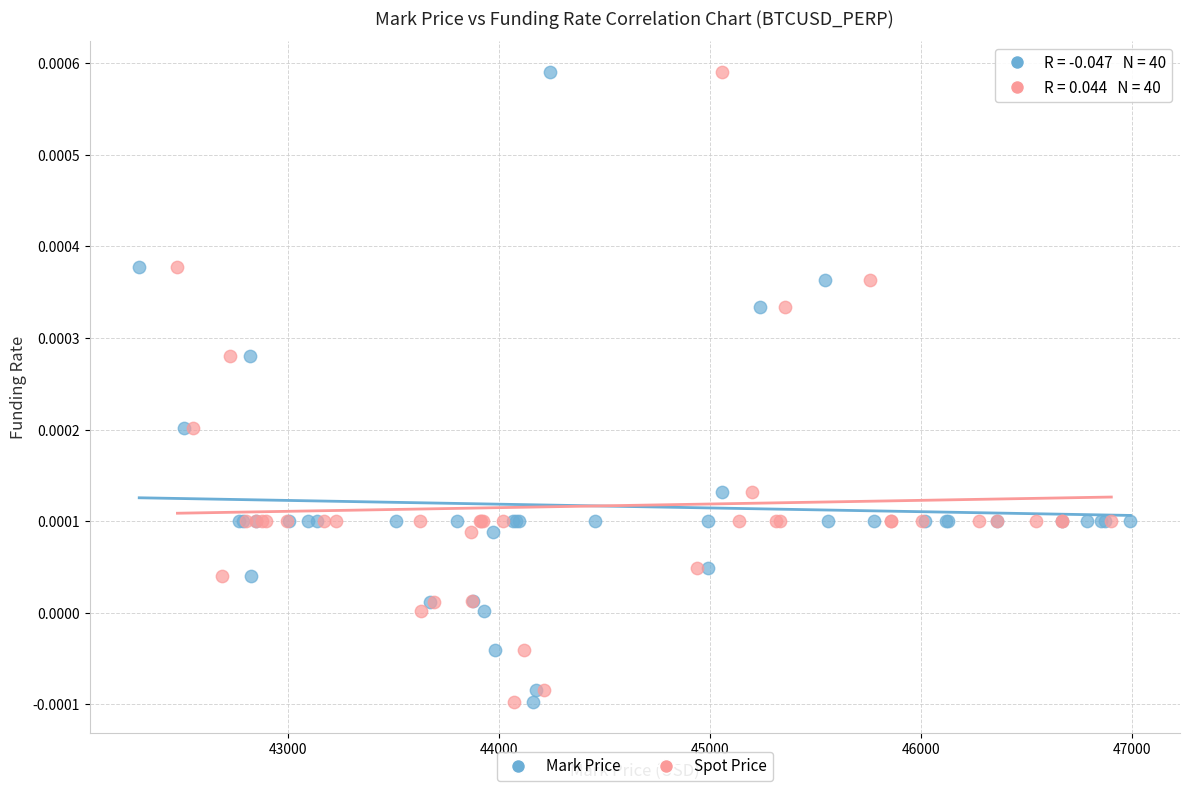

What are all the series names shown in the legend?

Mark Price, Spot Price